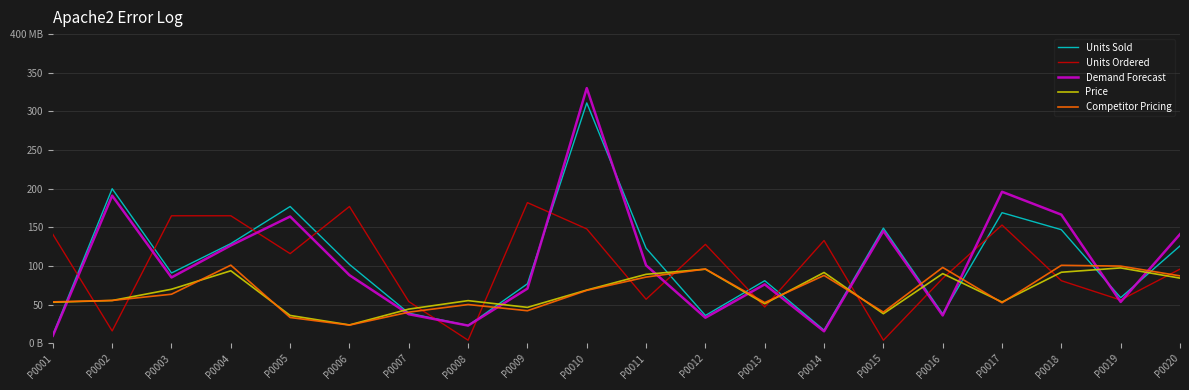

Which label corresponds to the smallest value in the chart?

P0008